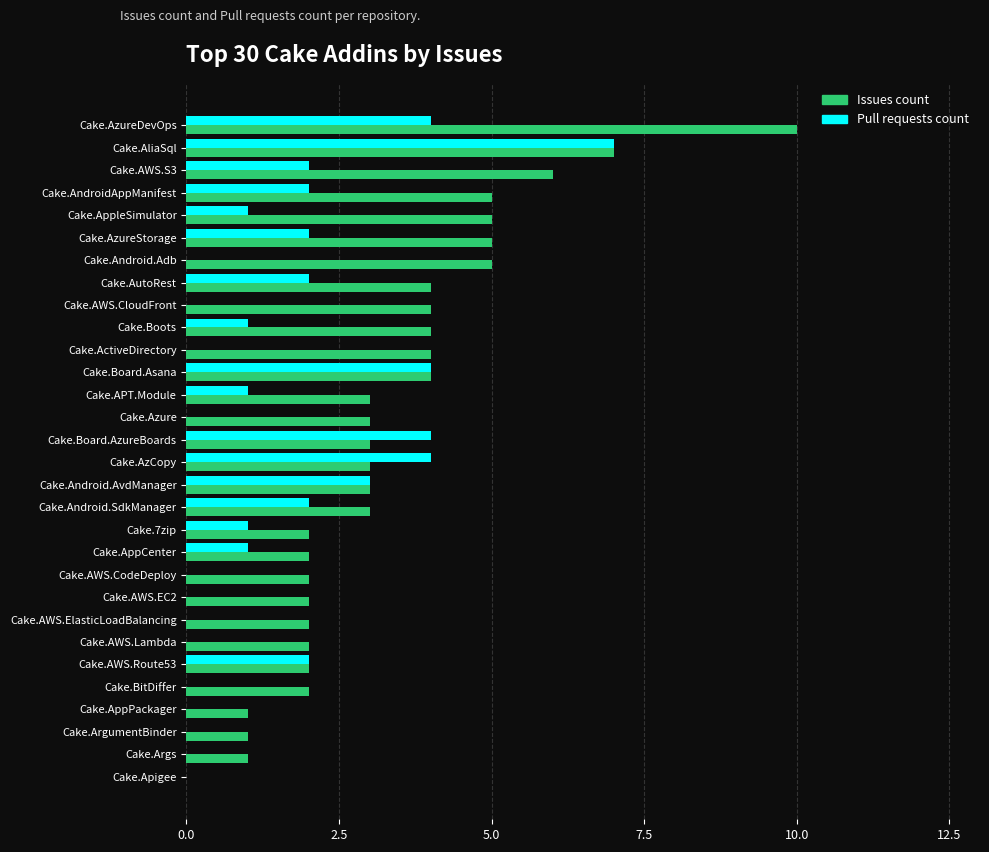

What is the highest value of the Pull requests count series?

7